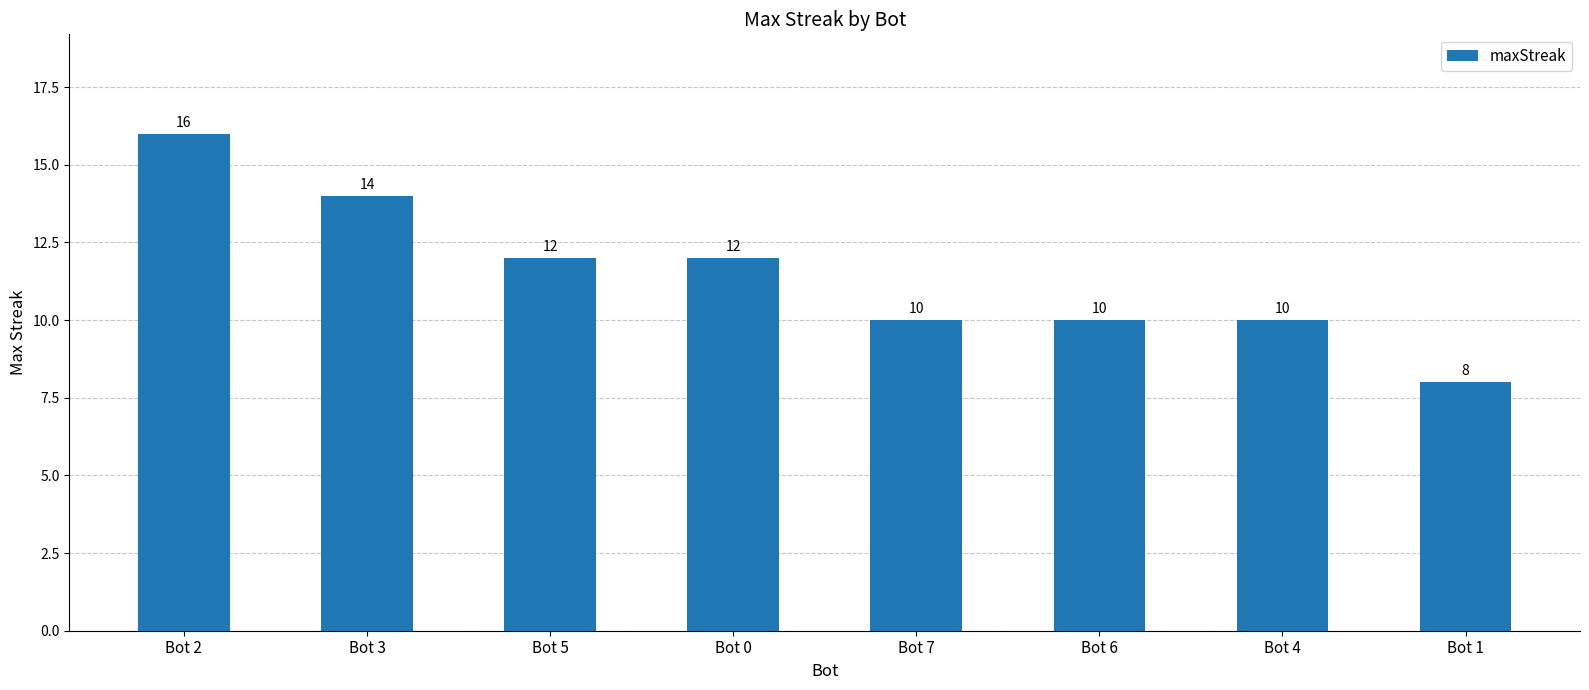

How many values are between 10 and 14?

6